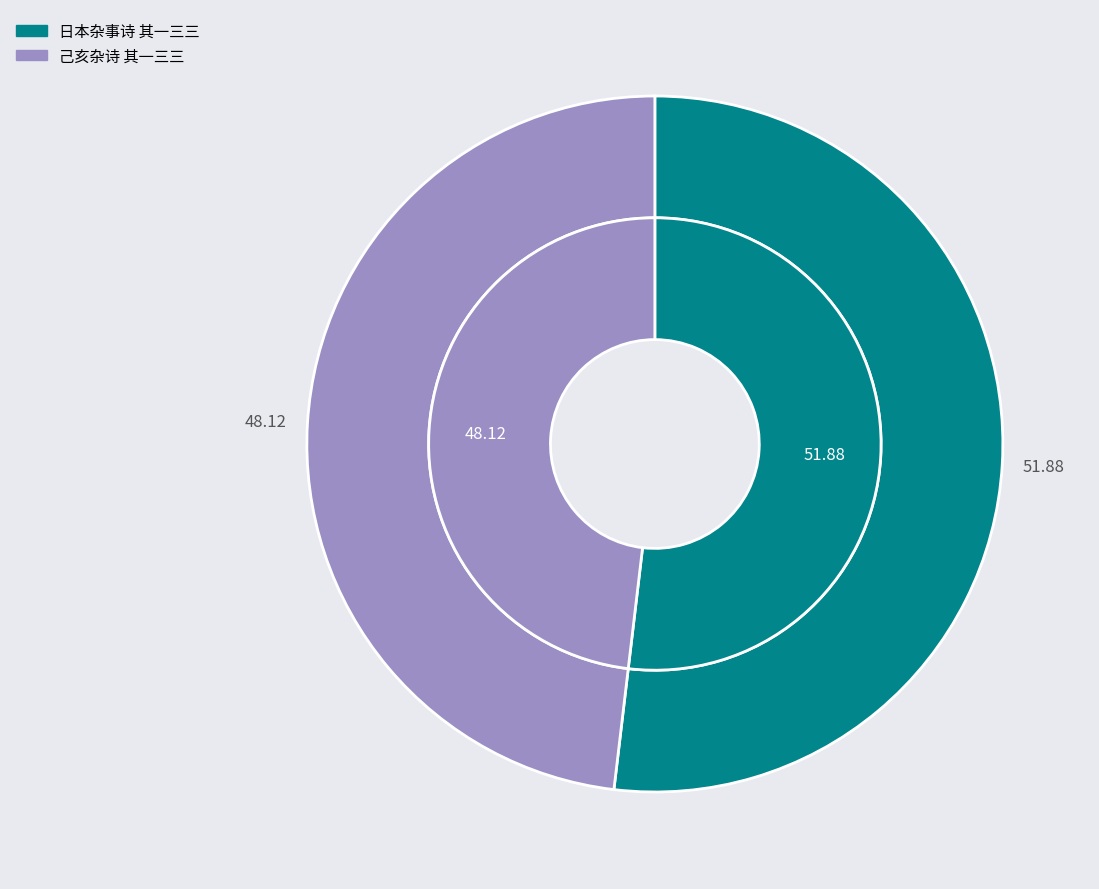

How many slices are in this pie chart?

2